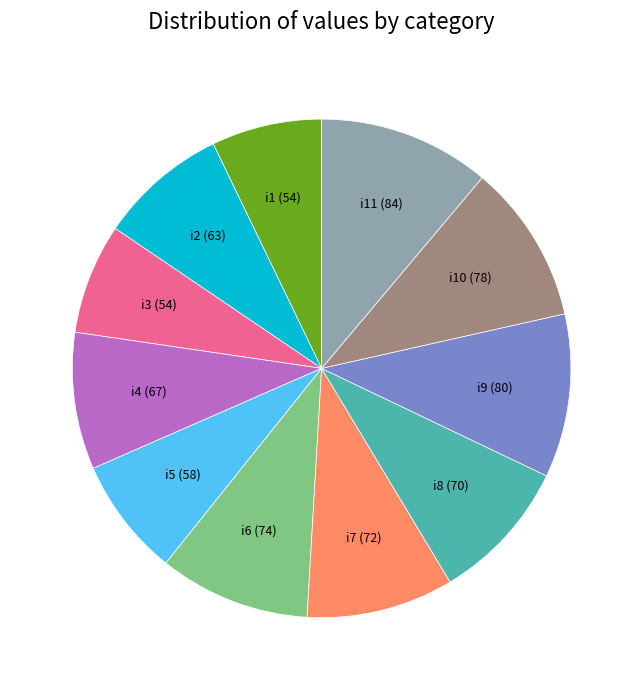

Is there a majority slice in this chart?

No